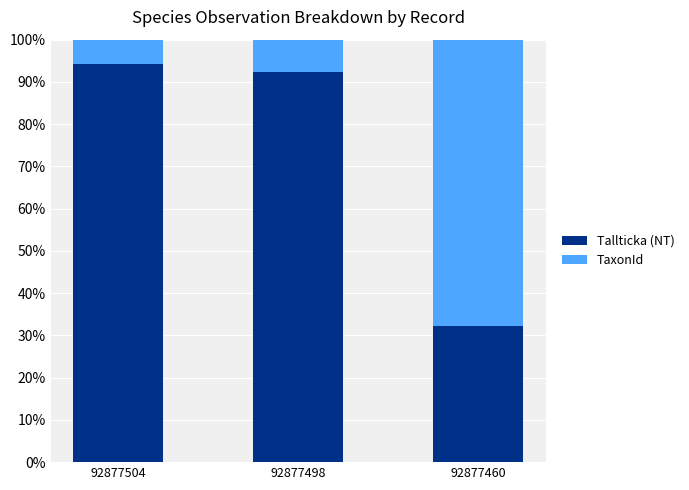

At which label is Tallticka (NT) closest to 63?

92877498